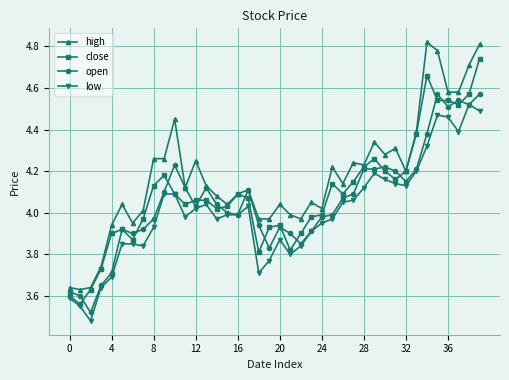

At how many categories does at least one series exceed 3?

40